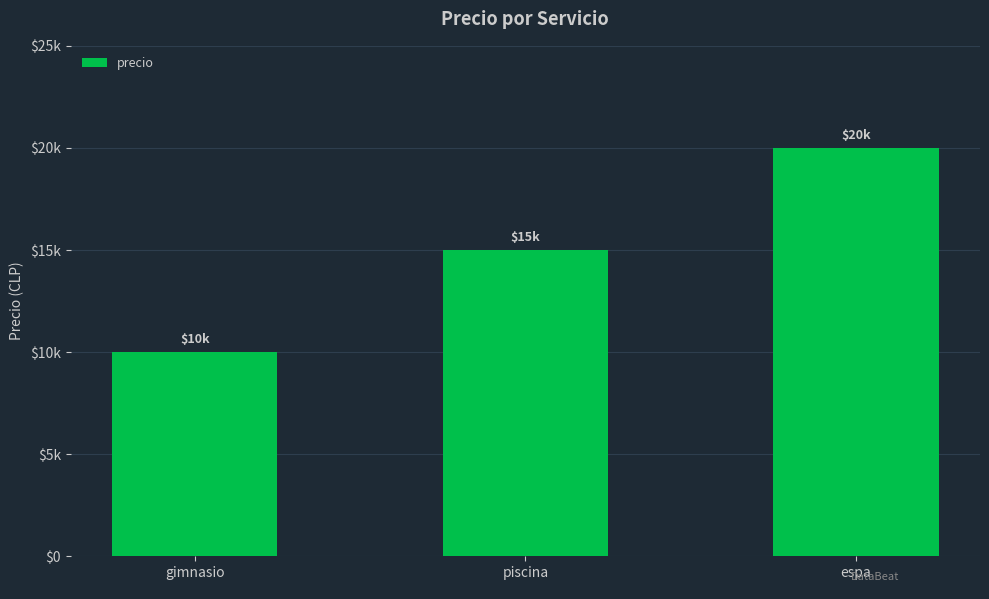

Are the bars horizontal?

No